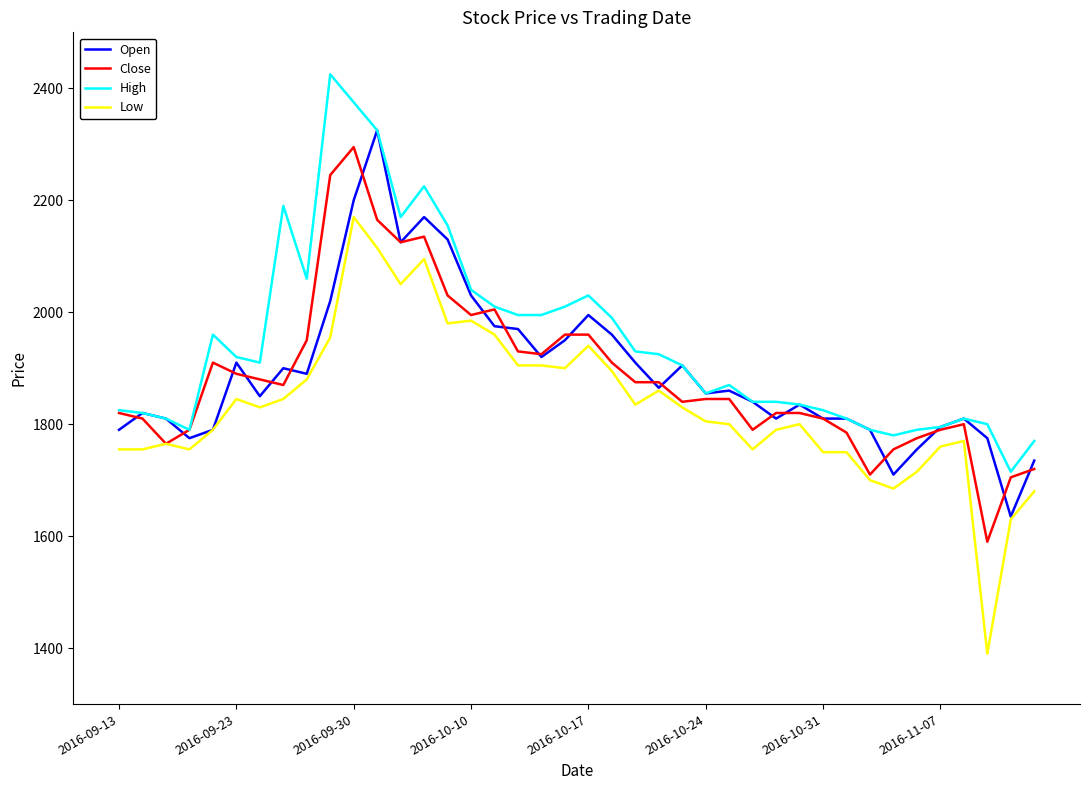

Which series has the largest total across all categories?

High